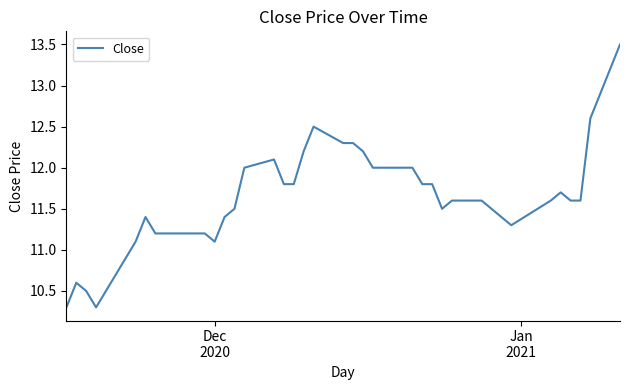

What is the greatest value displayed?

13.5